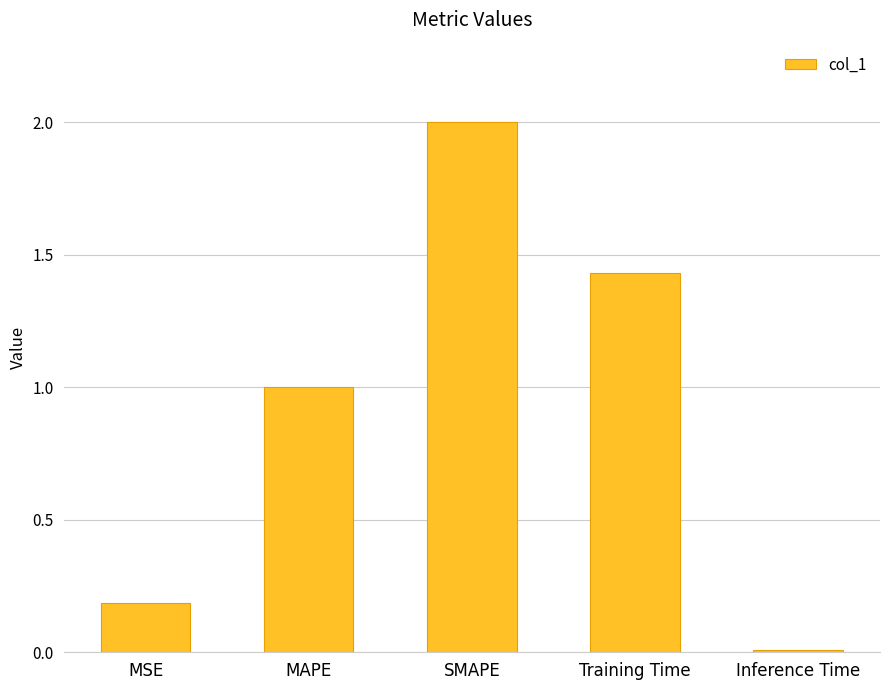

What is the greatest value displayed?

2.0